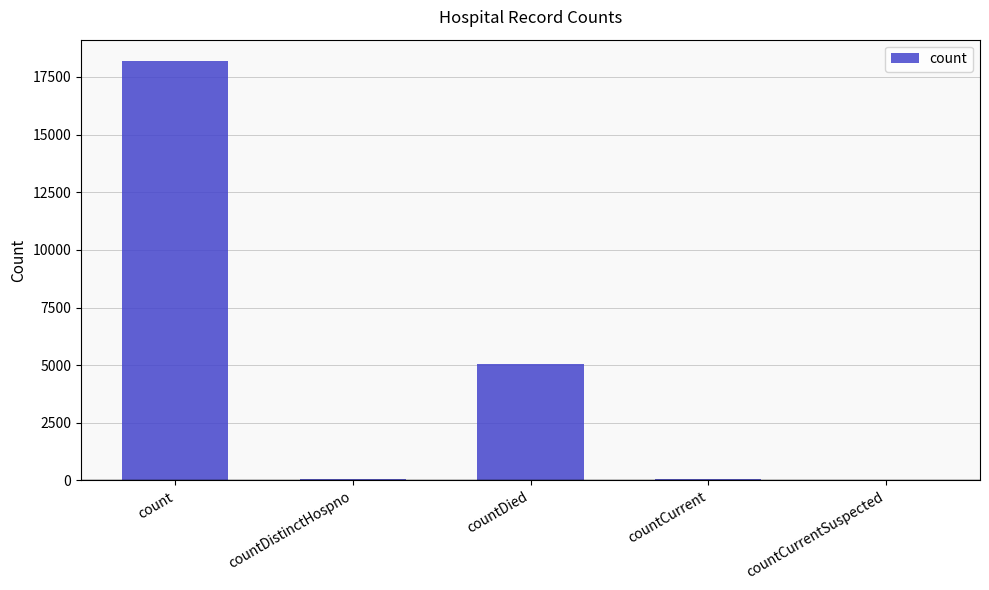

Which category has the highest value across all series?

count